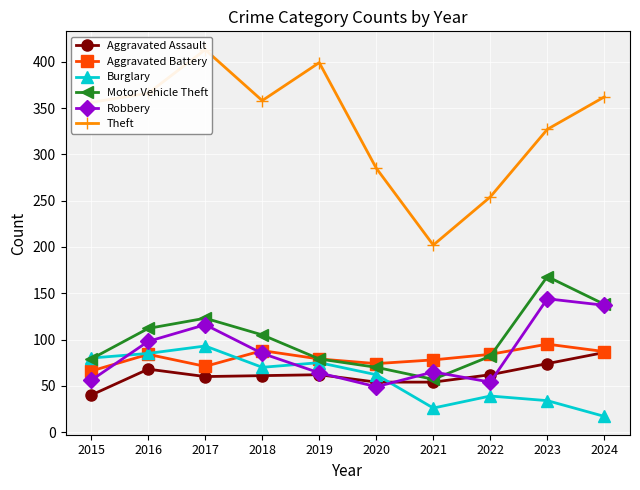

In Theft, how many points are higher than both neighbors (excluding endpoints)?

2